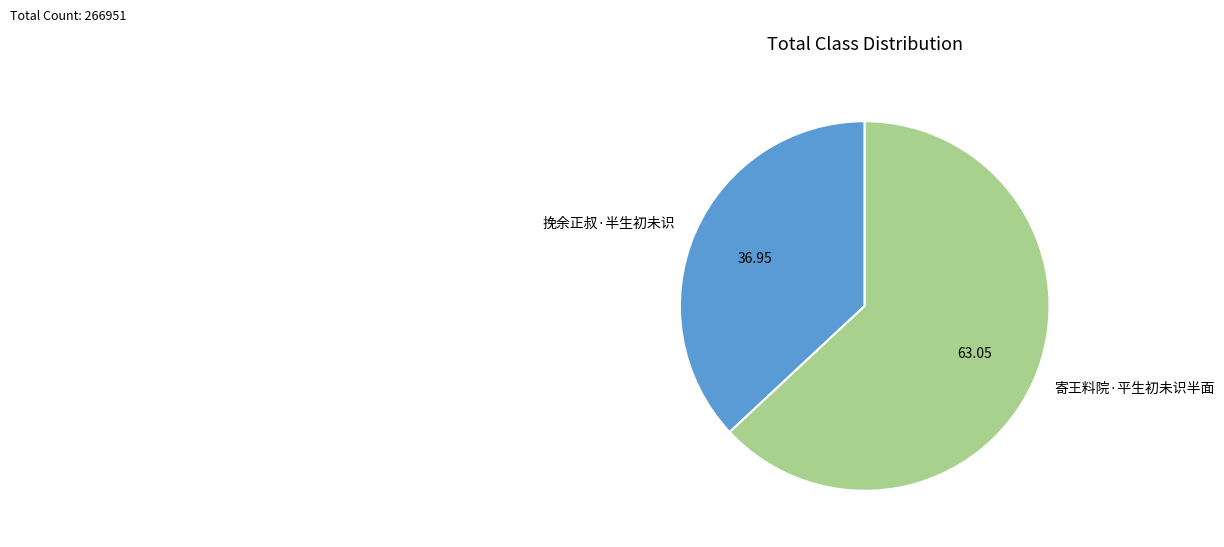

Between 挽余正叔·半生初未识 and 寄王料院·平生初未识半面, which is larger?

寄王料院·平生初未识半面